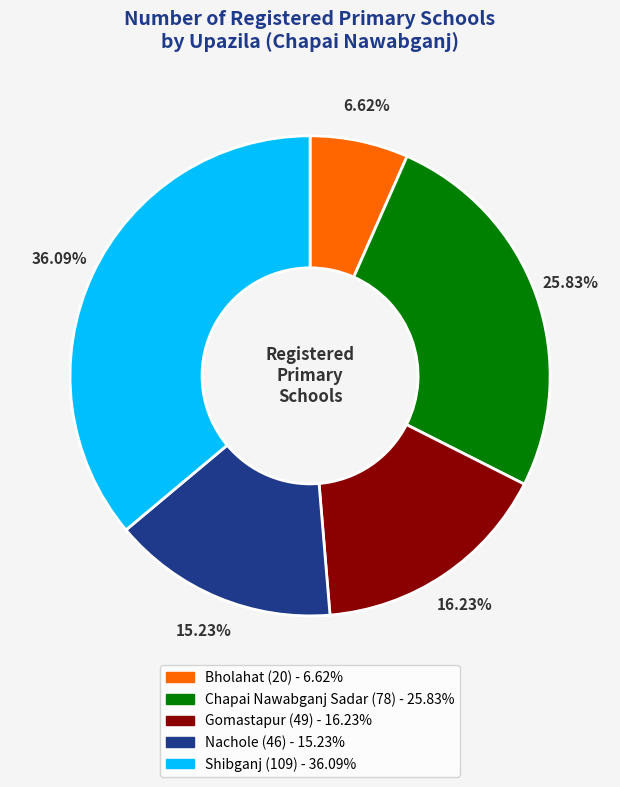

Is Chapai Nawabganj Sadar the majority of the pie?

No